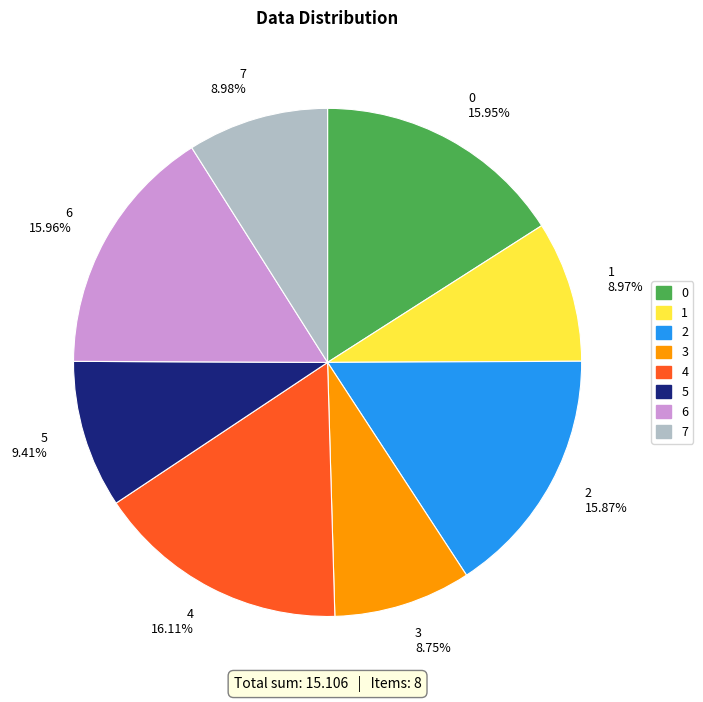

How many segments does this pie chart have?

8